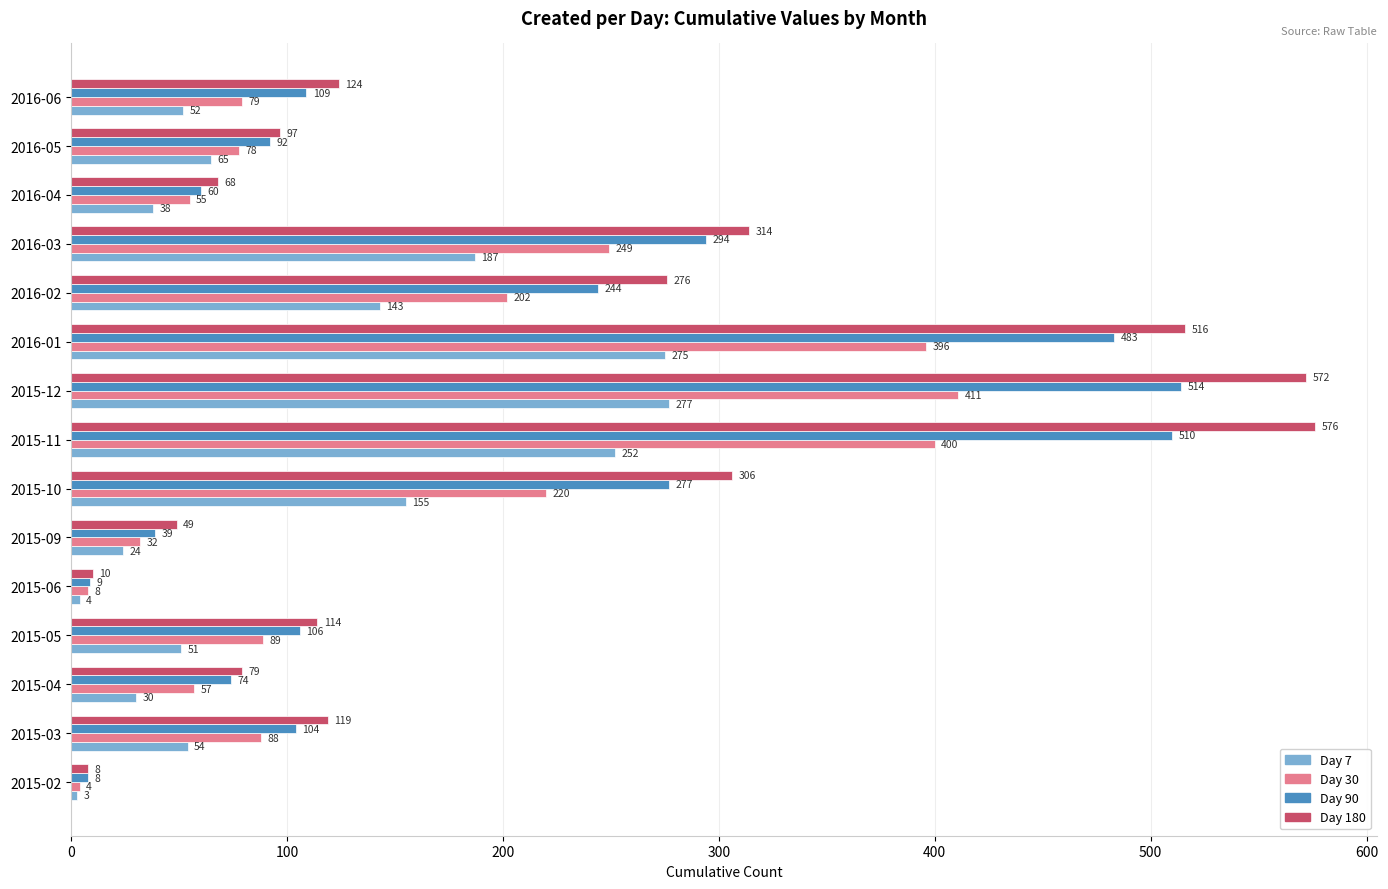

True or false: Day 30 has a value of 64 at 2016-02.

False